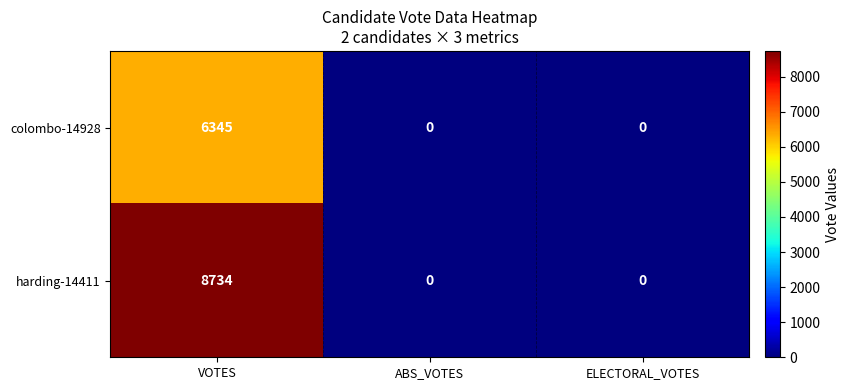

Reading left to right, what are all the values shown in this chart?

colombo-14928: VOTES=6345	ABS_VOTES=0	ELECTORAL_VOTES=0
harding-14411: VOTES=8734	ABS_VOTES=0	ELECTORAL_VOTES=0